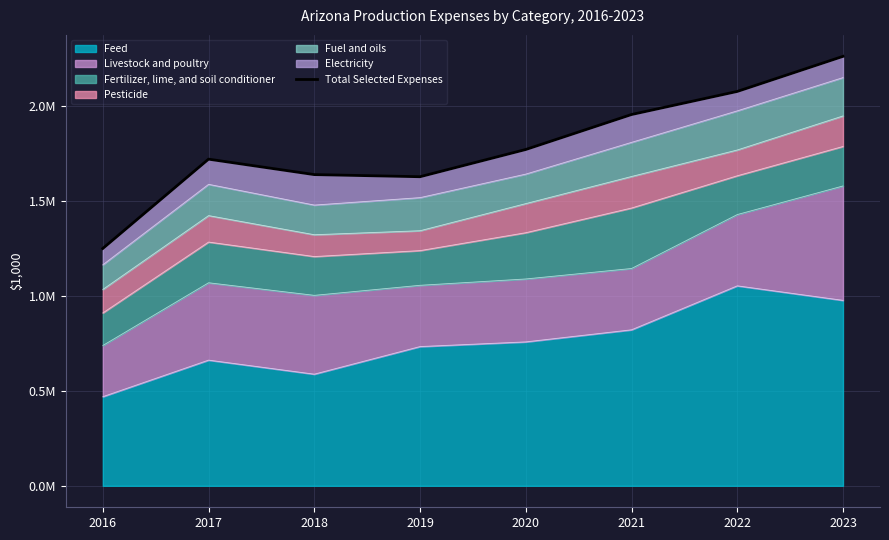

How many lines are shown in the chart?

1